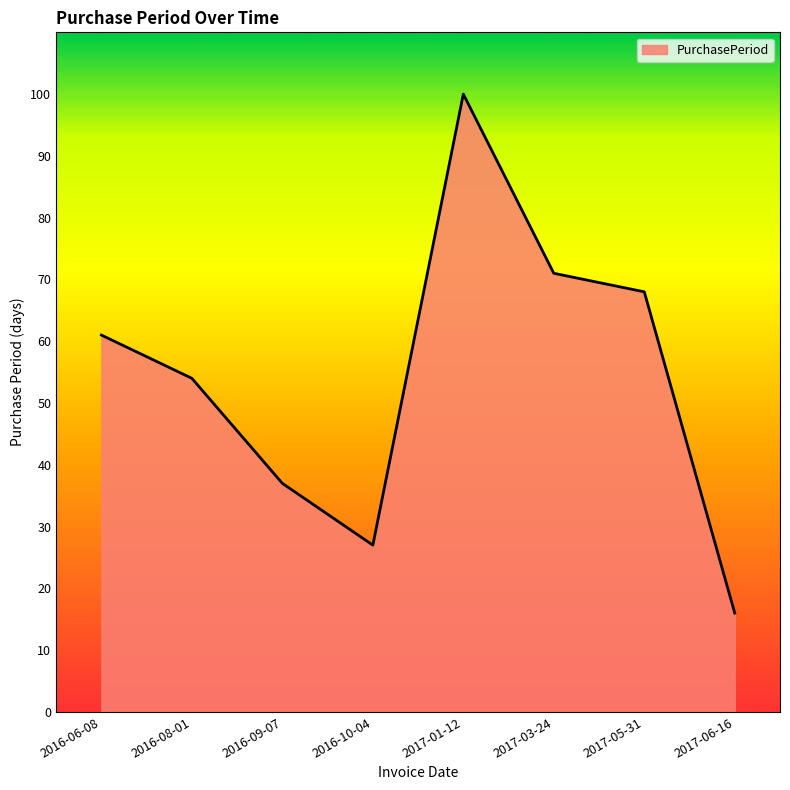

List the labels in order of value, largest first.

2017-01-12, 2017-03-24, 2017-05-31, 2016-06-08, 2016-08-01, 2016-09-07, 2016-10-04, 2017-06-16